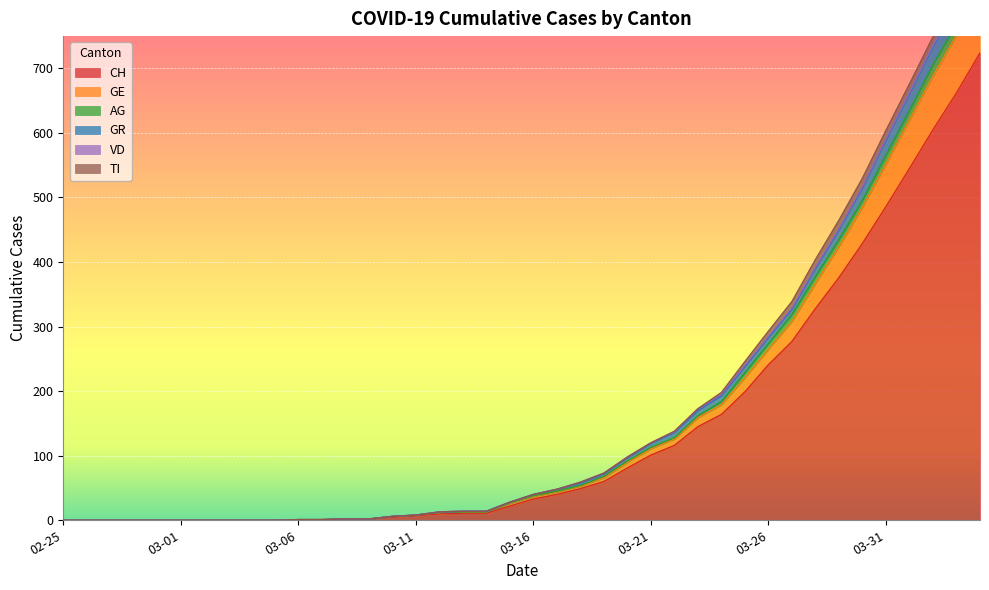

What is the value of the CH point at the 28th from the left?

145